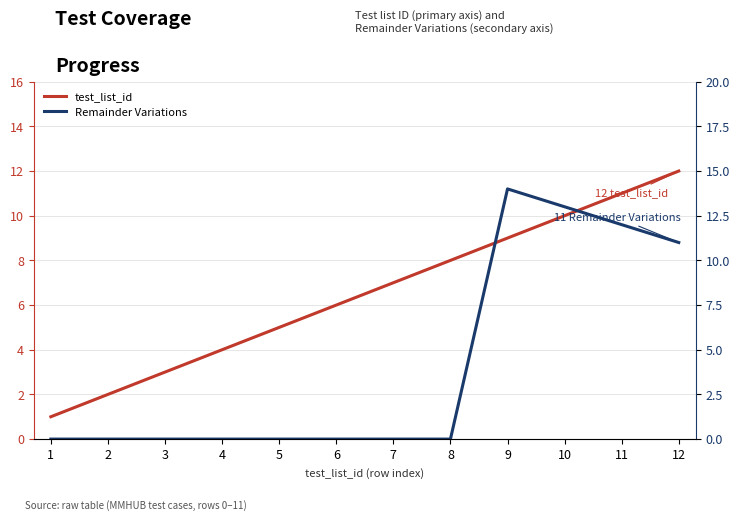

In Remainder Variations, how many points are higher than both neighbors (excluding endpoints)?

1